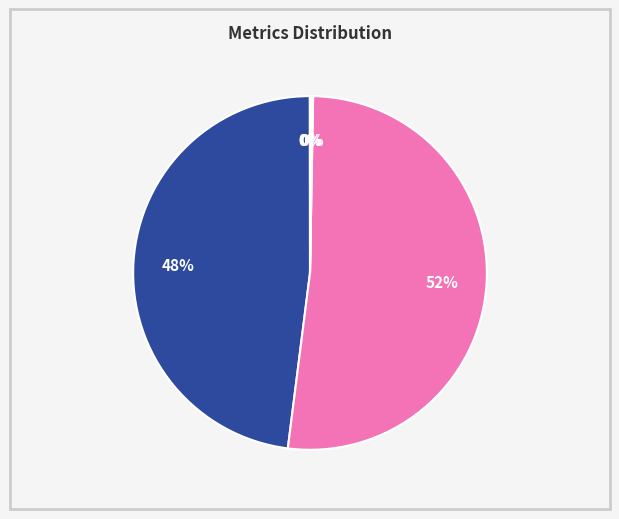

To the nearest percent, what is the difference between the largest and smallest slice percentages?

52%